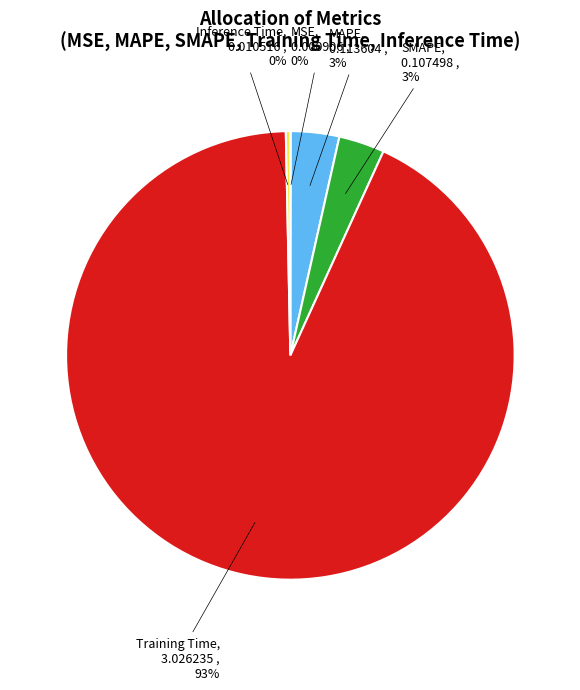

Combined, do MAPE and SMAPE account for over 50%?

No